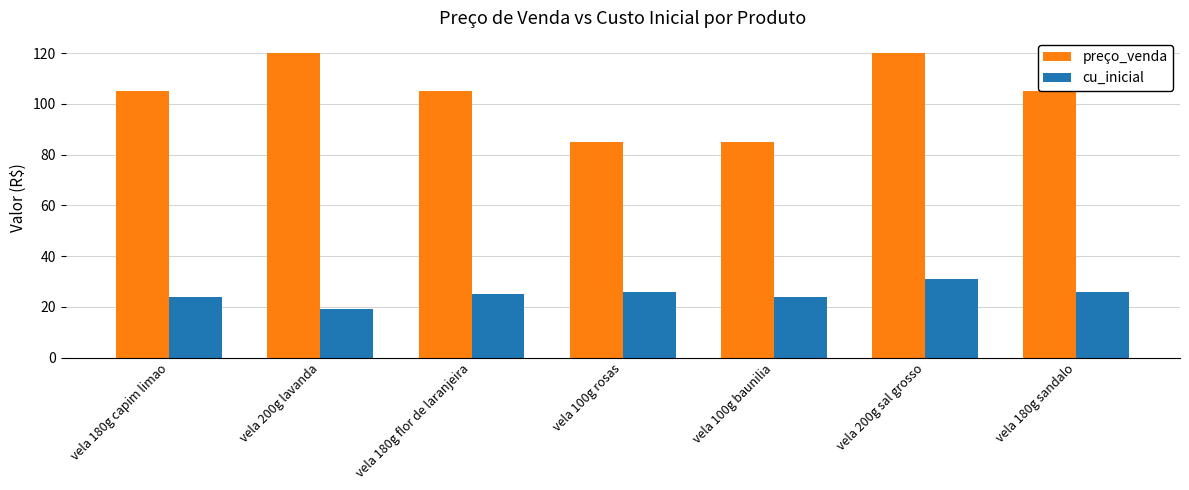

At how many categories does at least one series exceed 102?

5